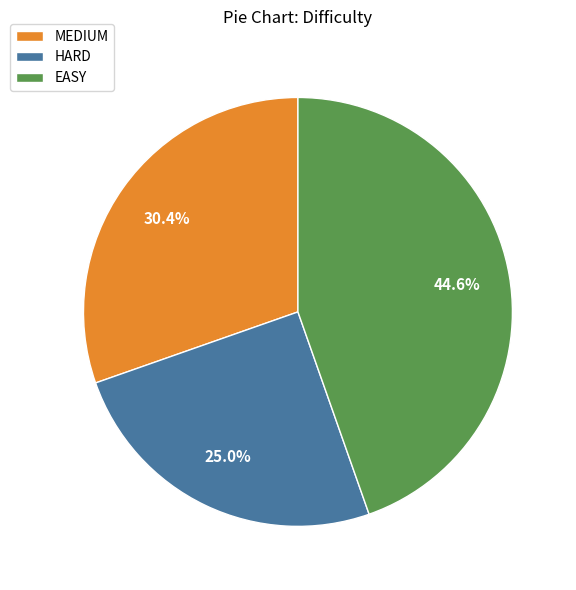

Rank the categories by value from highest to lowest.

EASY, MEDIUM, HARD